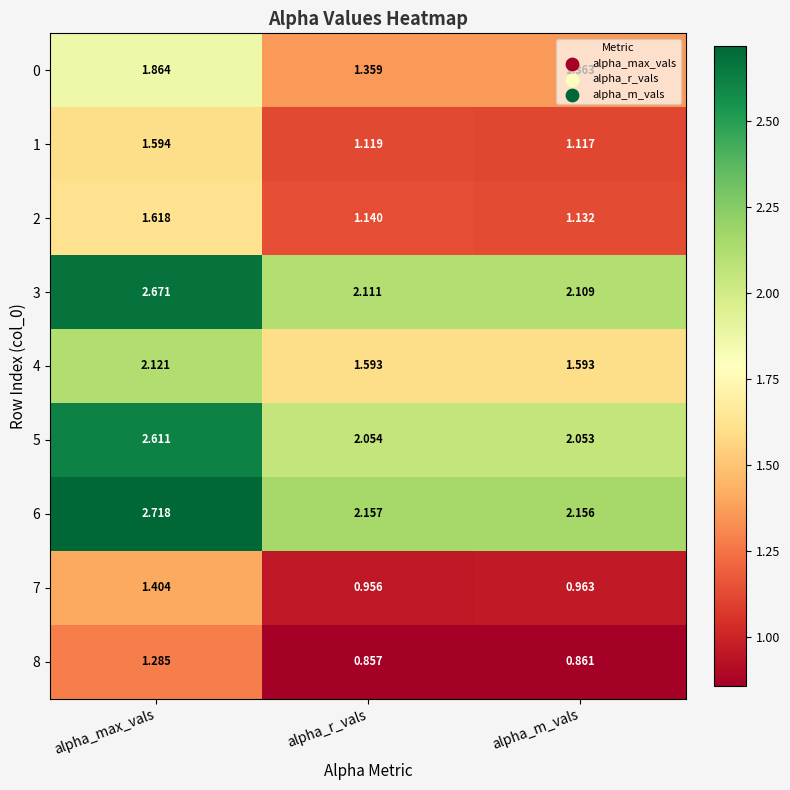

List the labels in order of 3 value, largest first.

alpha_max_vals, alpha_r_vals, alpha_m_vals